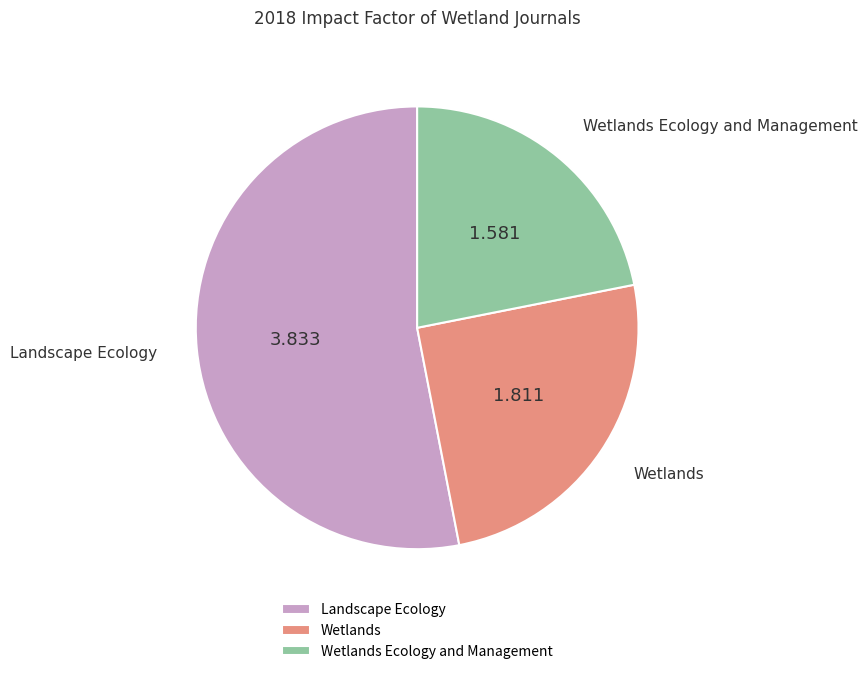

Rank the categories by value from highest to lowest.

Landscape Ecology, Wetlands, Wetlands Ecology and Management